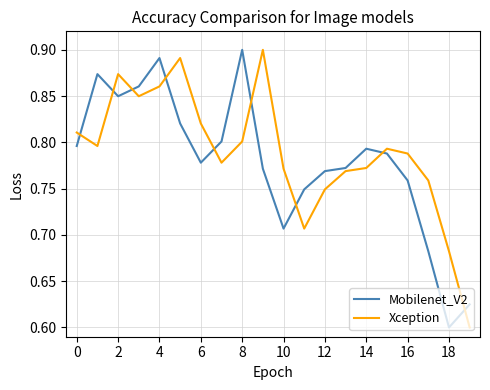

Is this an area chart (filled region under the line)?

No